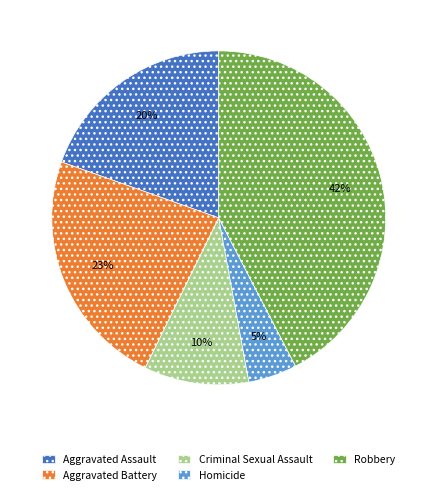

To the nearest percent, what is the combined percentage of Aggravated Assault and Aggravated Battery?

43%